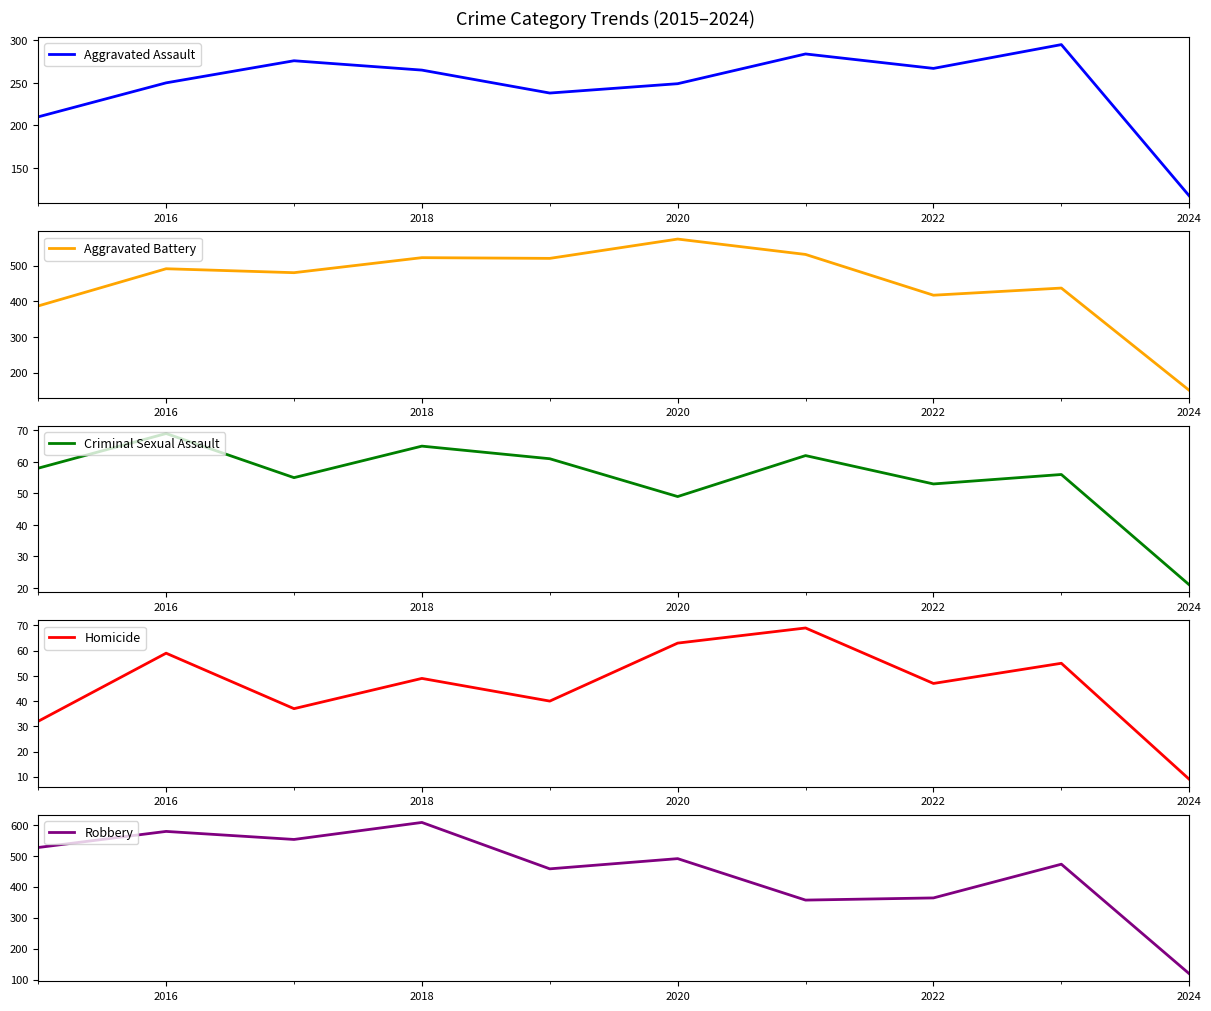

What is the highest value of the Criminal Sexual Assault series?

69